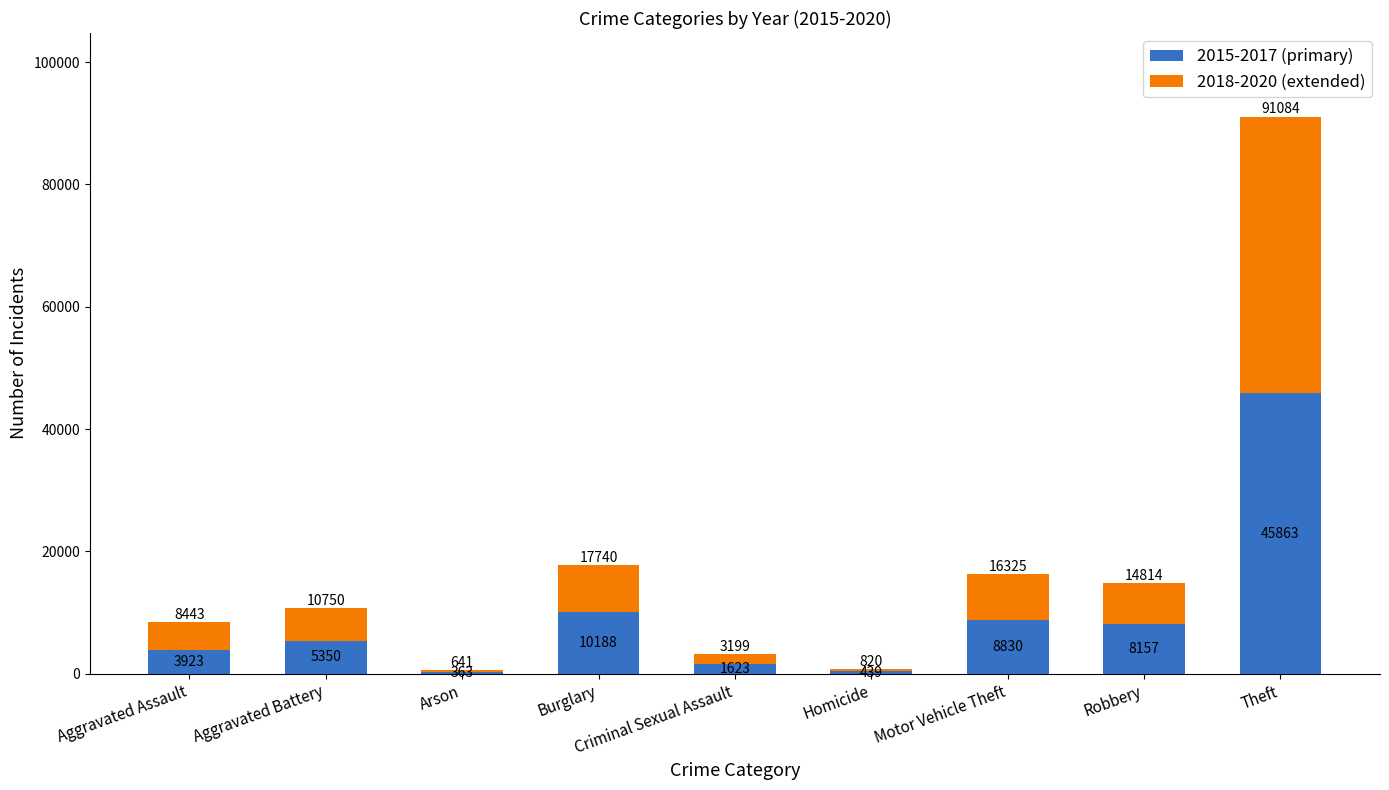

What is the highest value of the 2015-2017 (primary) series?

45863